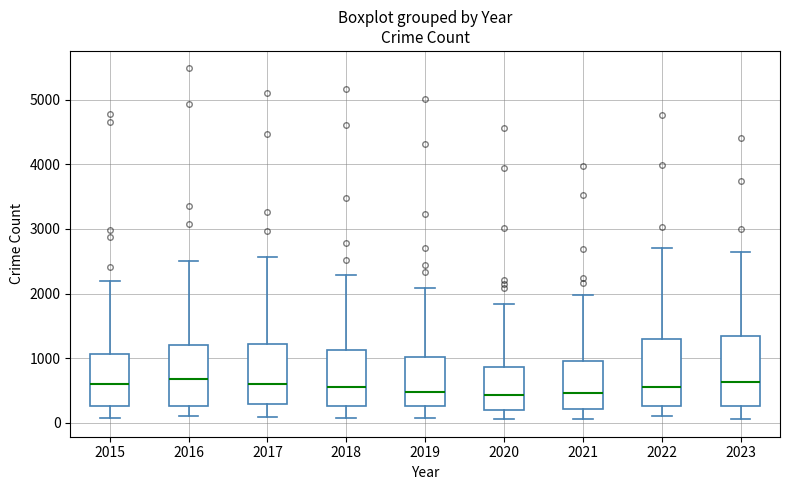

Reading left to right, transcribe this box plot: for each box, give where its median line is, the range the box spans, and where its two whiskers end, as read against the y-axis. The values are not printed on the chart, so give them approximately, as read against the axis.

2015: median 600, box 300 to 1100, whiskers 100 to 2200
2016: median 700, box 300 to 1200, whiskers 100 to 2500
2017: median 600, box 300 to 1200, whiskers 100 to 2600
2018: median 600, box 300 to 1100, whiskers 100 to 2300
2019: median 500, box 300 to 1000, whiskers 100 to 2100
2020: median 400, box 200 to 900, whiskers 100 to 1800
2021: median 500, box 200 to 900, whiskers 100 to 2000
2022: median 600, box 300 to 1300, whiskers 100 to 2700
2023: median 600, box 300 to 1300, whiskers 100 to 2600